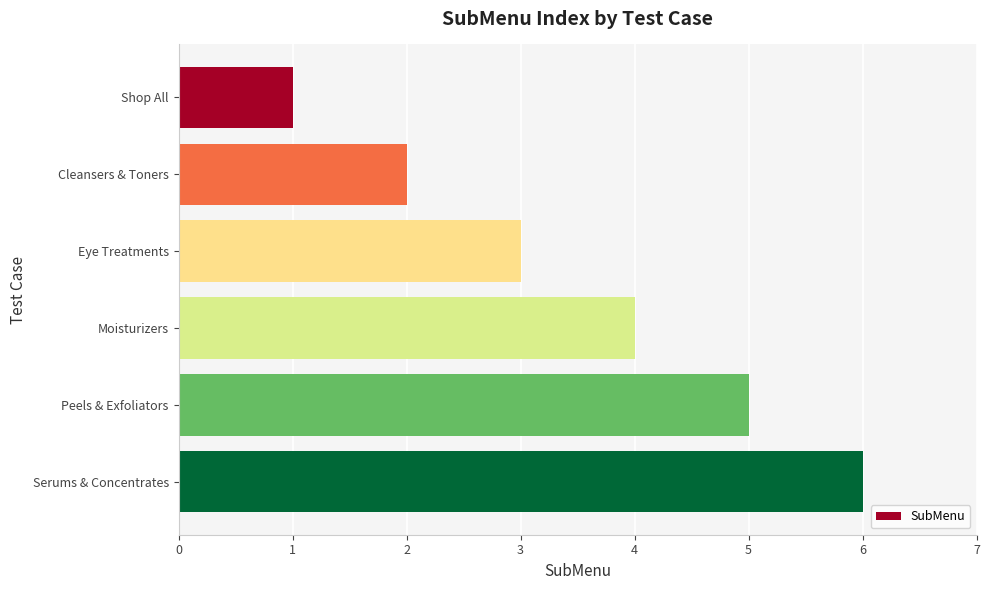

What position from the top is Serums & Concentrates?

6